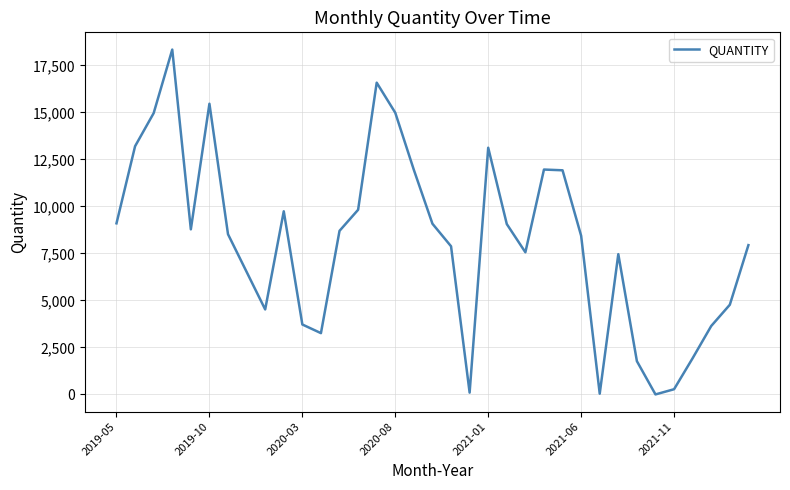

Count the number of categories in the chart.

35